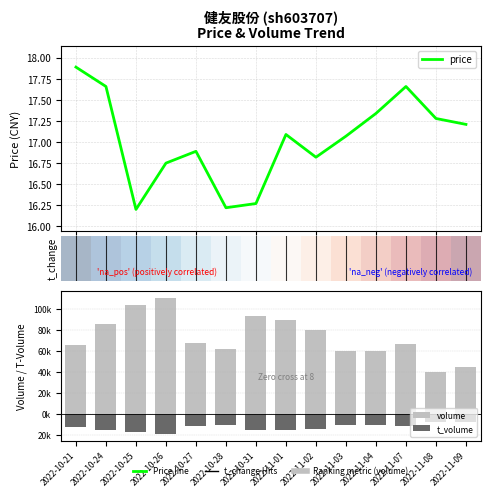

At which category is the sum across all series the highest?

2022-10-26